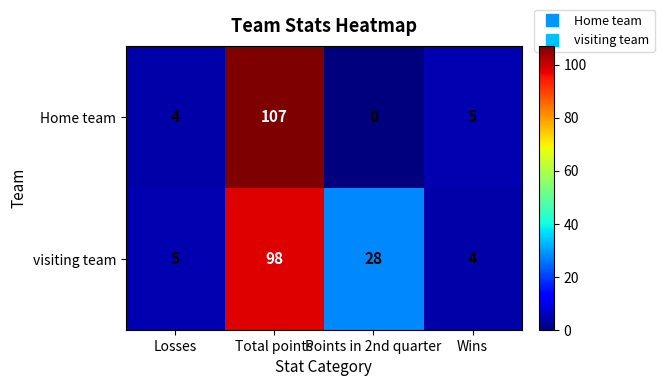

At which label is visiting team closest to 51?

Points in 2nd quarter